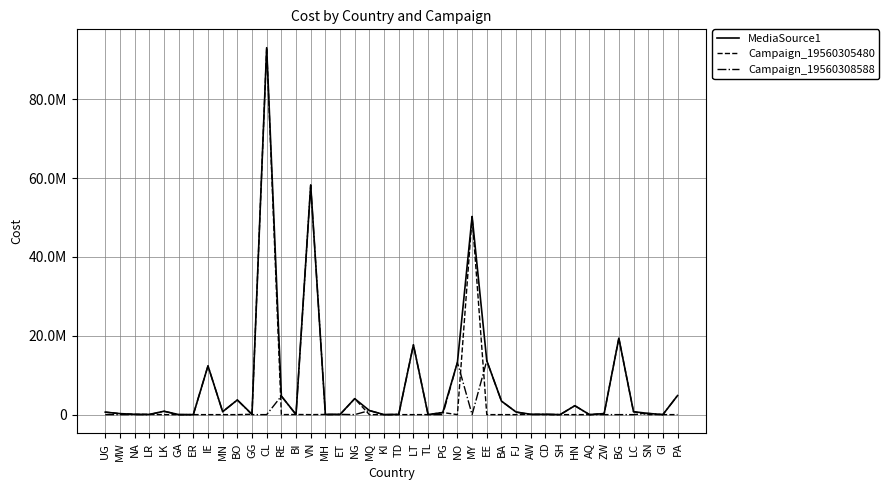

What is the sum of all MediaSource1 values?

307728077